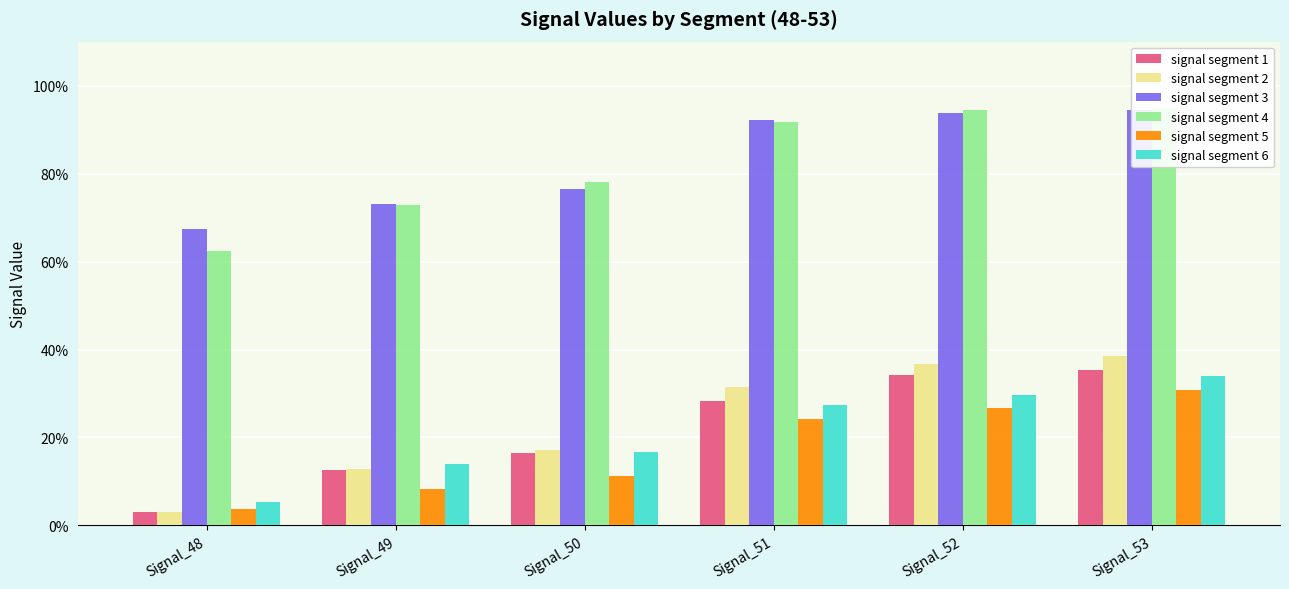

Which series has the largest total across all categories?

signal segment 3